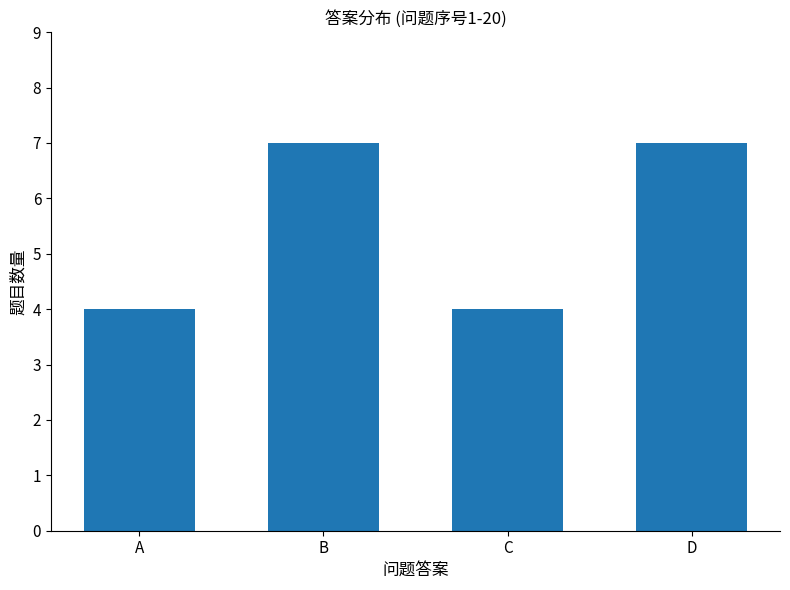

Approximately how many times larger is the value at C compared to D?

0.6